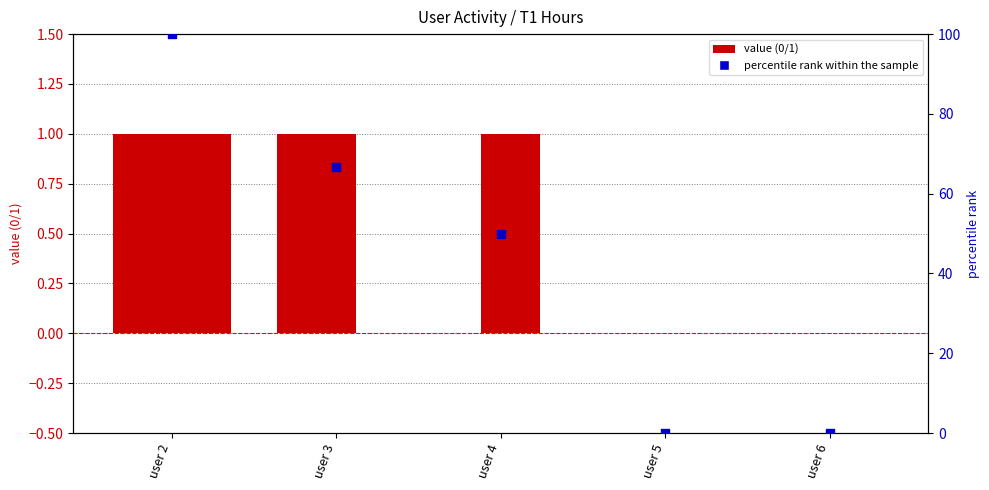

Is the value of percentile rank within the sample at user 6 greater than the value of T1,h8 at user 5?

No